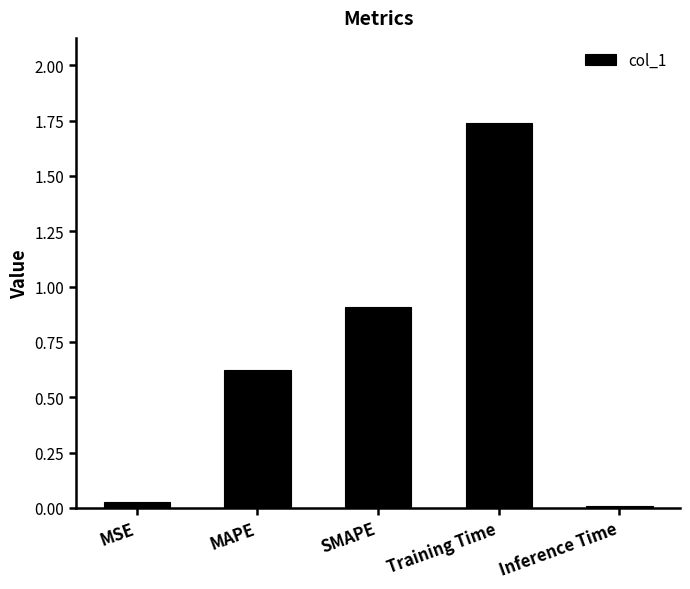

What is the label of the 3rd bar from the right?

SMAPE